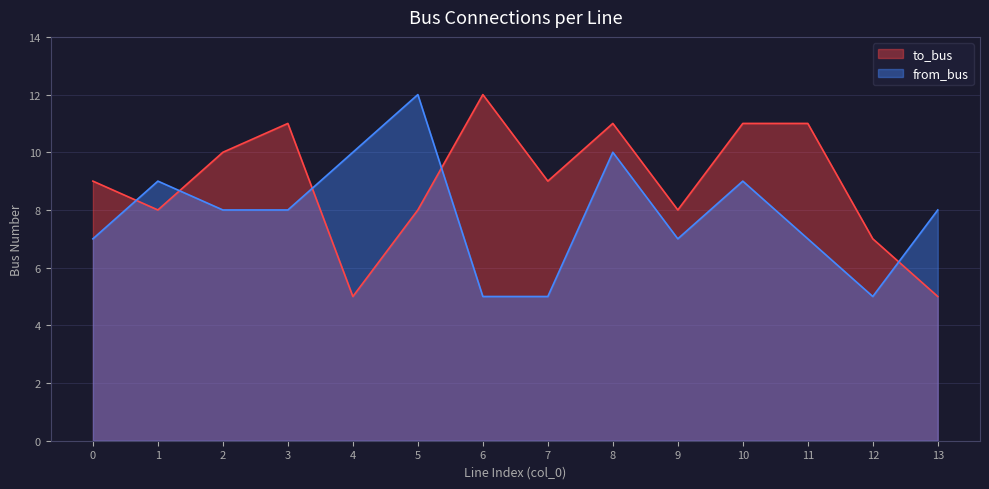

True or false: to_bus and from_bus cross at least once.

True